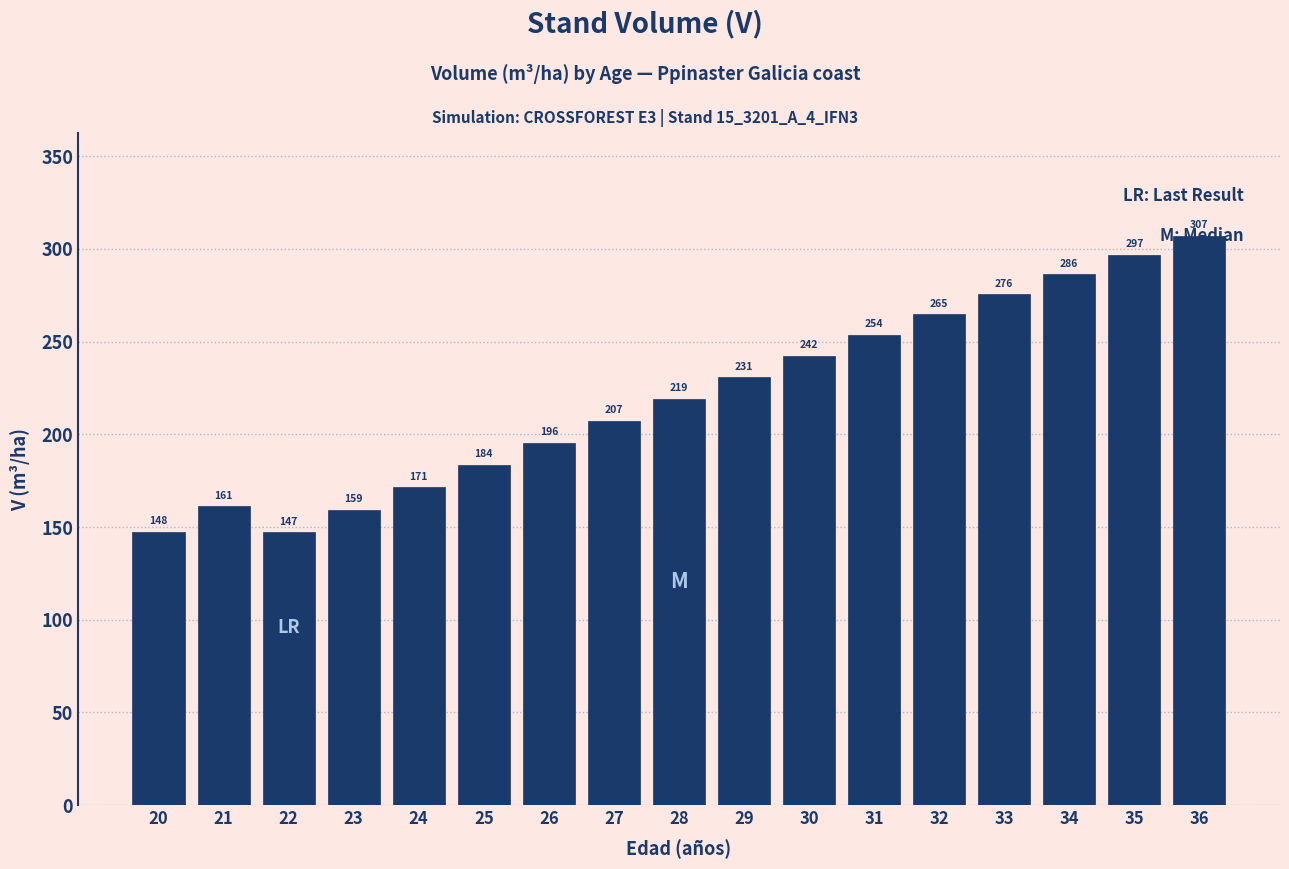

What is the average value?

220.6